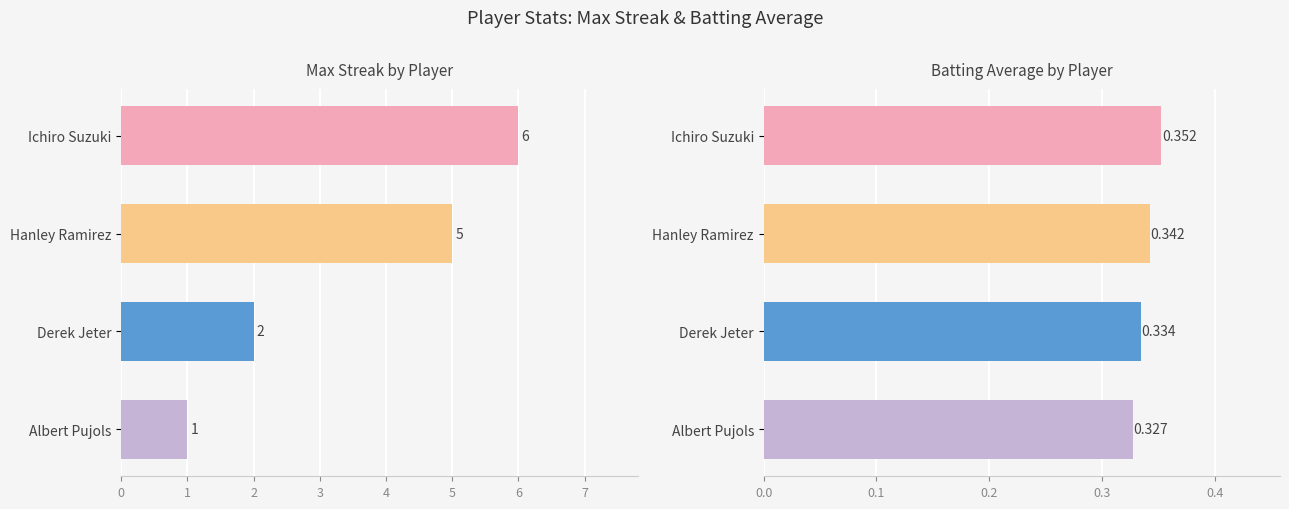

Rank the series at 1 from lowest to highest value.

Batting Average, Max Streak